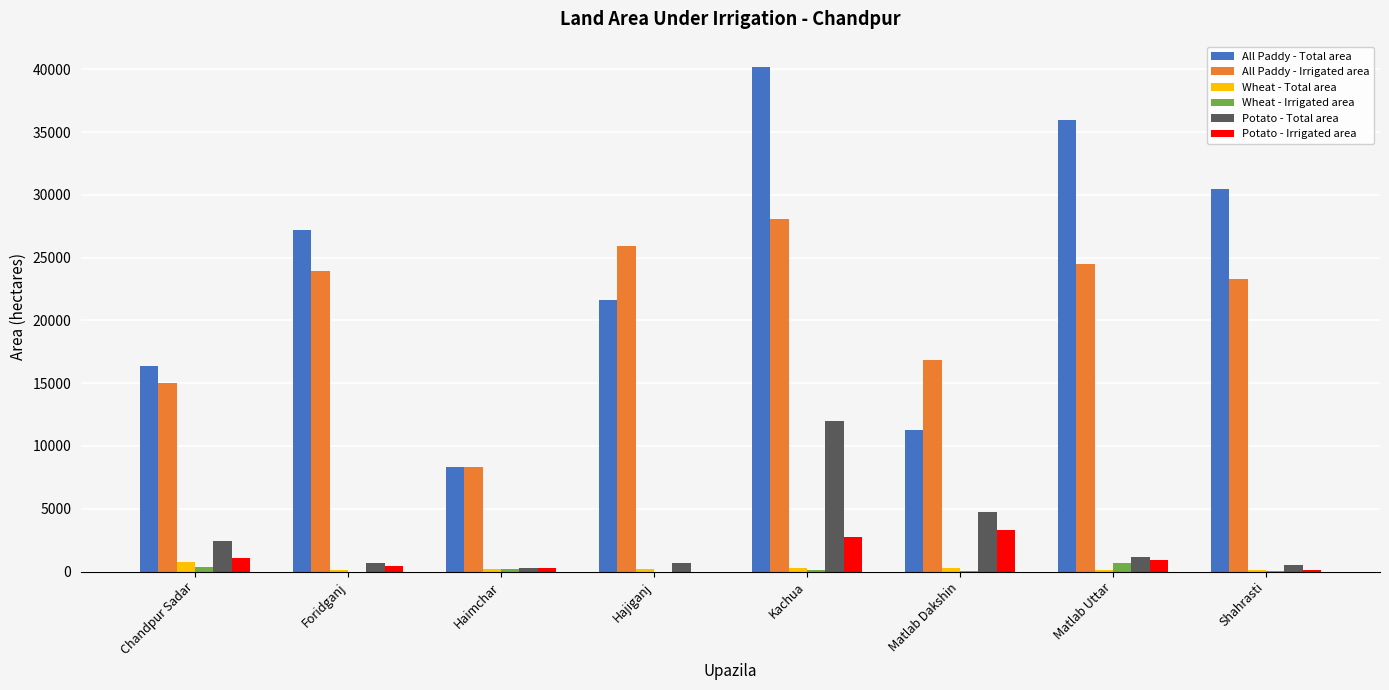

What is the sum of all Wheat - Irrigated area values?

1432